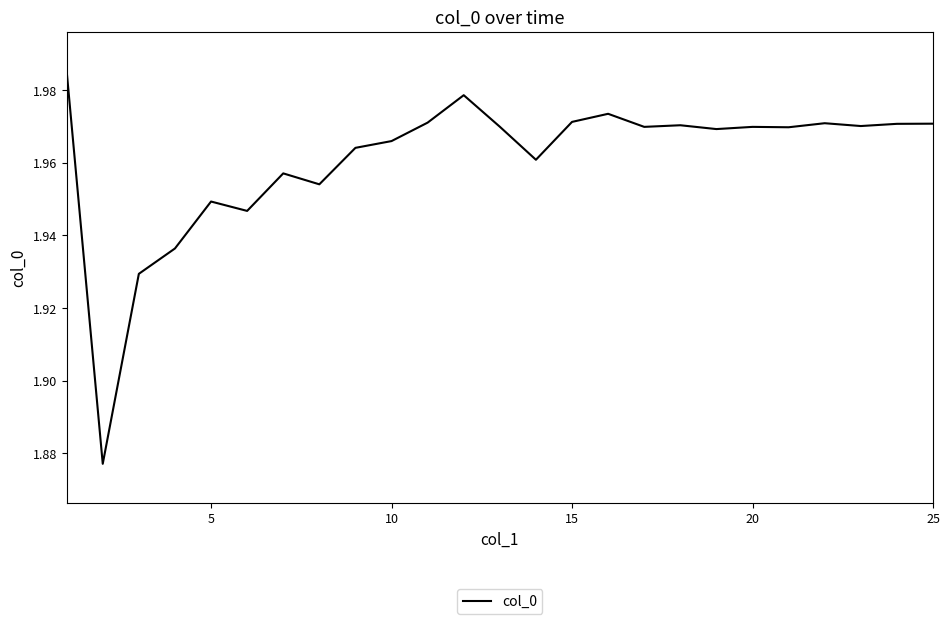

Reading left to right, what are all the values shown in this chart?

2.0	1.9	1.9	1.9	1.9	1.9	2.0	2.0	2.0	2.0	2.0	2.0	2.0	2.0	2.0	2.0	2.0	2.0	2.0	2.0	2.0	2.0	2.0	2.0	2.0